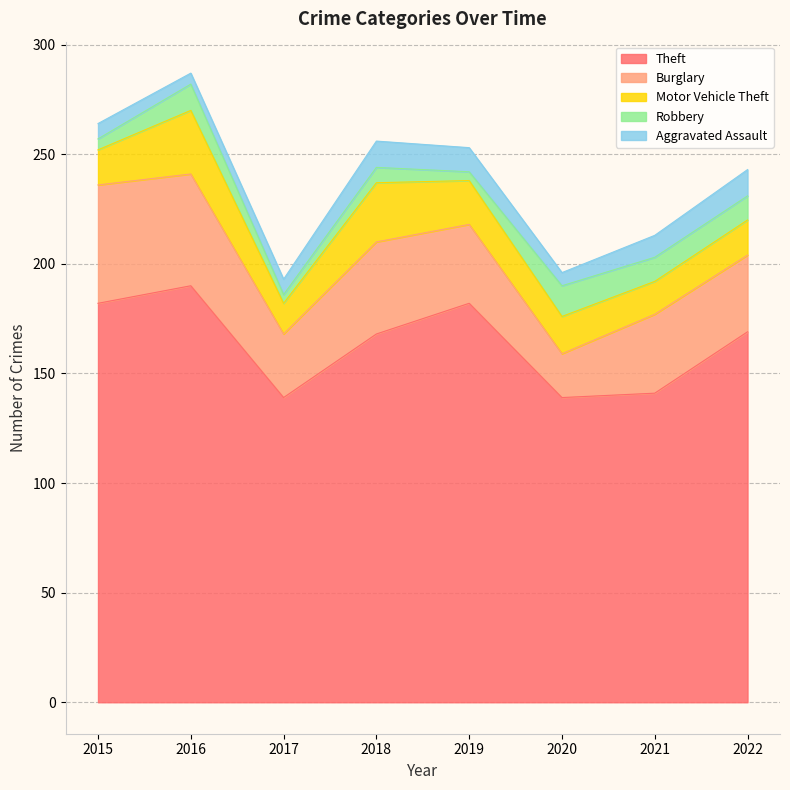

What is the smallest value displayed?

4